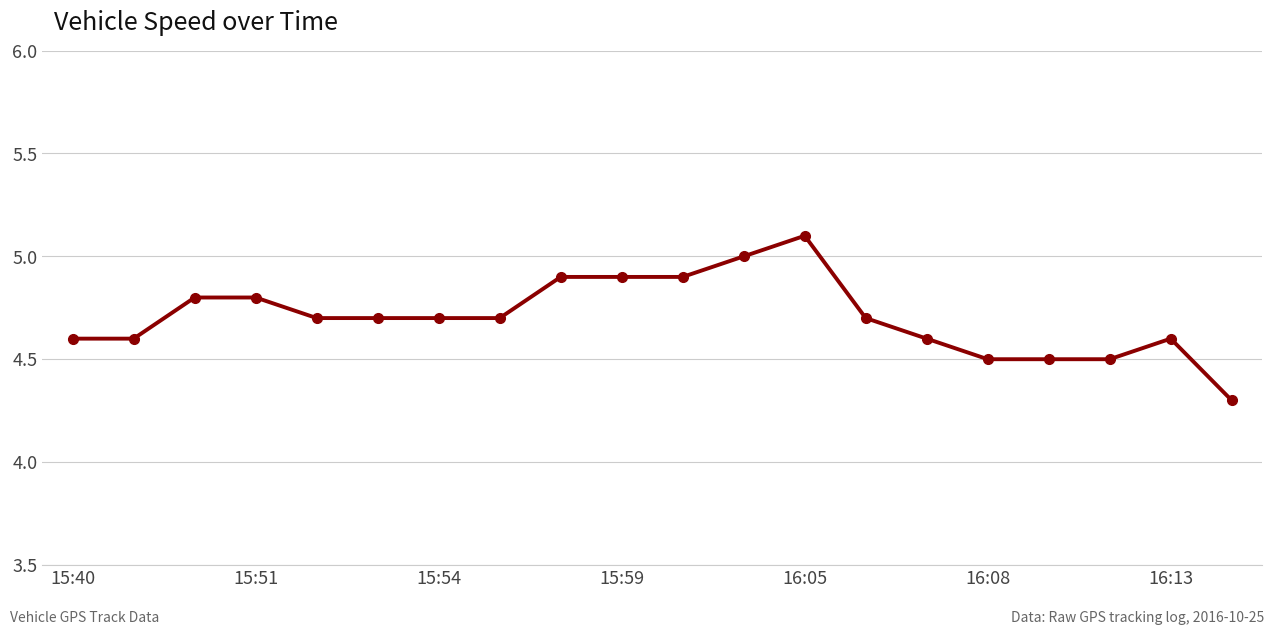

What is the difference between the second highest and minimum values?

0.7